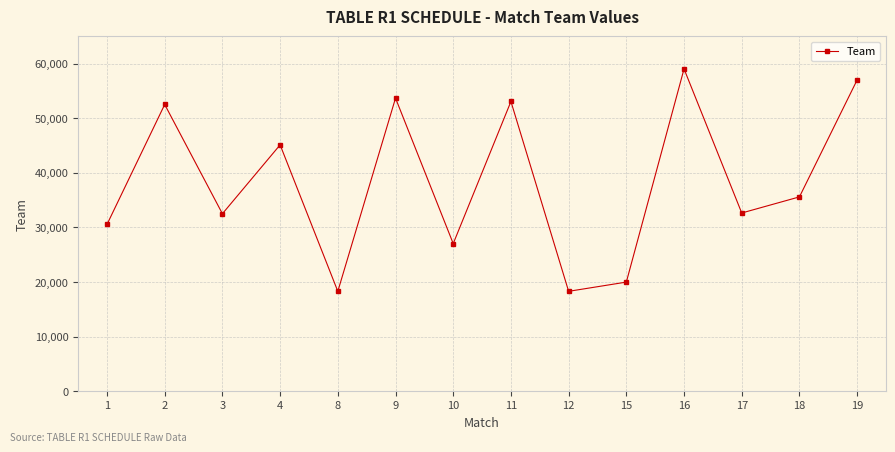

The value at 9 is 20481. True or false?

False